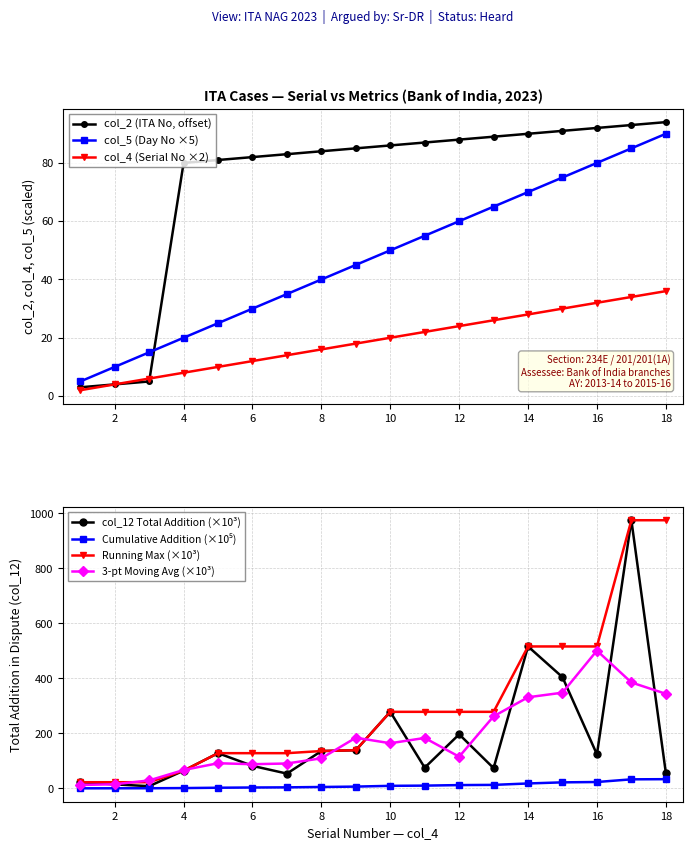

Is the value of col_5 (Day No) at 6 greater than the value of col_12 (Total Addition) at 11?

No